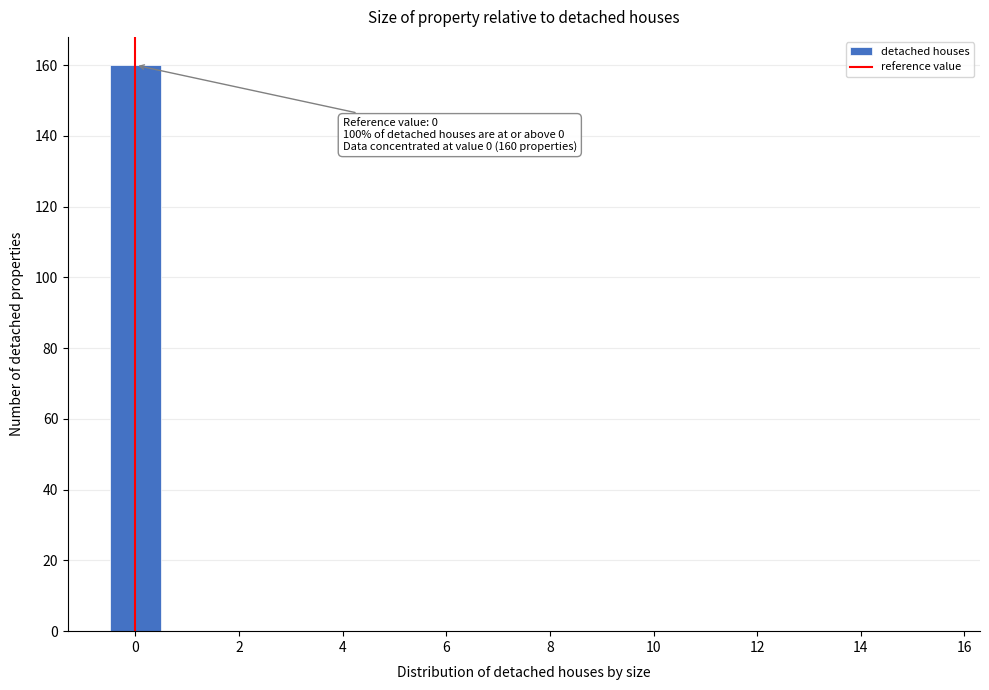

Which range on the x-axis has the tallest bar?

-0.5 to 0.5